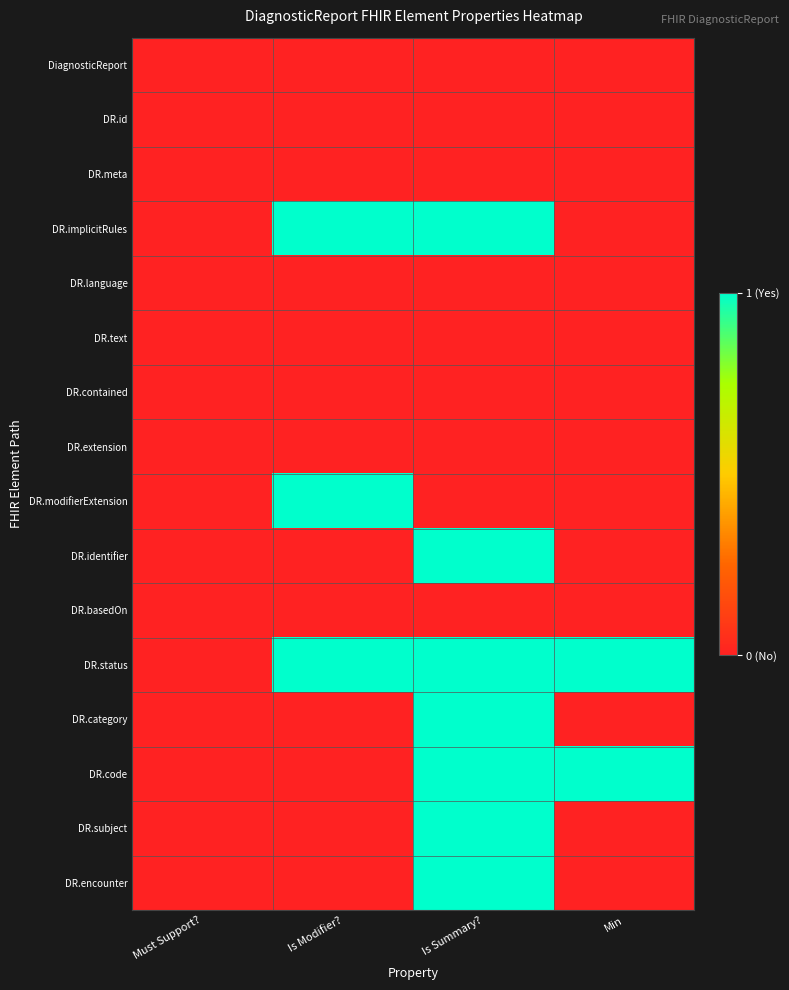

Reading left to right, what are all the values shown in this chart?

DiagnosticReport: Must Support?=0	Is Modifier?=0	Is Summary?=0	Min=0
DR.id: Must Support?=0	Is Modifier?=0	Is Summary?=0	Min=0
DR.meta: Must Support?=0	Is Modifier?=0	Is Summary?=0	Min=0
DR.implicitRules: Must Support?=0	Is Modifier?=1	Is Summary?=1	Min=0
DR.language: Must Support?=0	Is Modifier?=0	Is Summary?=0	Min=0
DR.text: Must Support?=0	Is Modifier?=0	Is Summary?=0	Min=0
DR.contained: Must Support?=0	Is Modifier?=0	Is Summary?=0	Min=0
DR.extension: Must Support?=0	Is Modifier?=0	Is Summary?=0	Min=0
DR.modifierExtension: Must Support?=0	Is Modifier?=1	Is Summary?=0	Min=0
DR.identifier: Must Support?=0	Is Modifier?=0	Is Summary?=1	Min=0
DR.basedOn: Must Support?=0	Is Modifier?=0	Is Summary?=0	Min=0
DR.status: Must Support?=0	Is Modifier?=1	Is Summary?=1	Min=1
DR.category: Must Support?=0	Is Modifier?=0	Is Summary?=1	Min=0
DR.code: Must Support?=0	Is Modifier?=0	Is Summary?=1	Min=1
DR.subject: Must Support?=0	Is Modifier?=0	Is Summary?=1	Min=0
DR.encounter: Must Support?=0	Is Modifier?=0	Is Summary?=1	Min=0